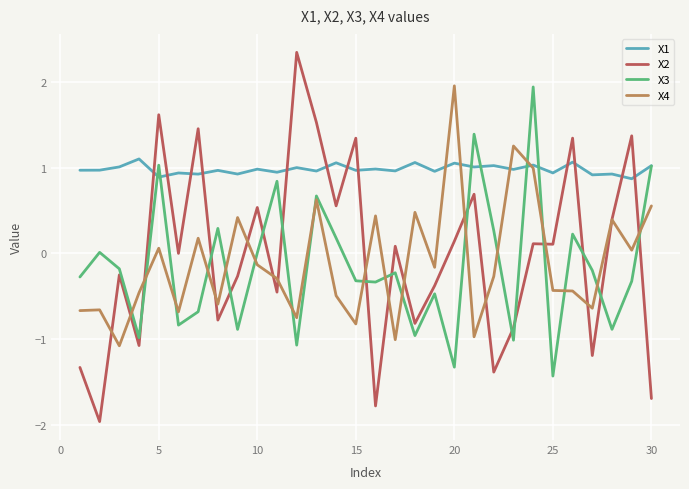

Which series has the largest range (max minus min)?

X2